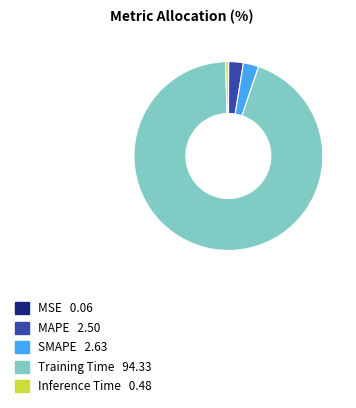

Which slice is the largest?

Training Time